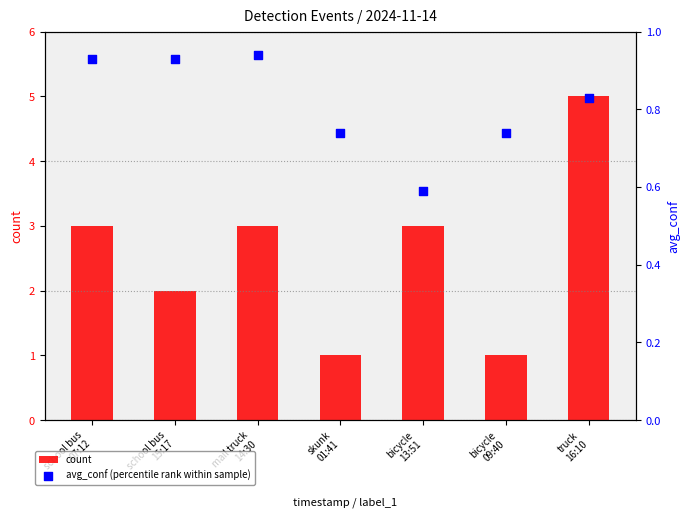

At which category is the sum across all series the highest?

truck
16:10